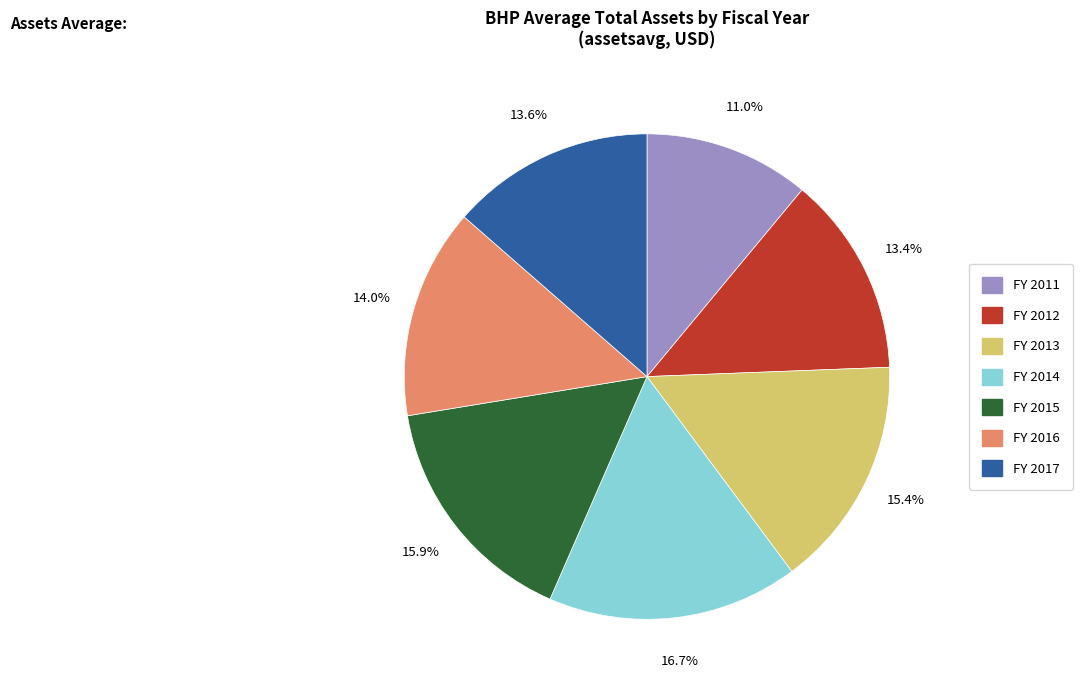

Is there any slice that represents more than half of the pie?

No